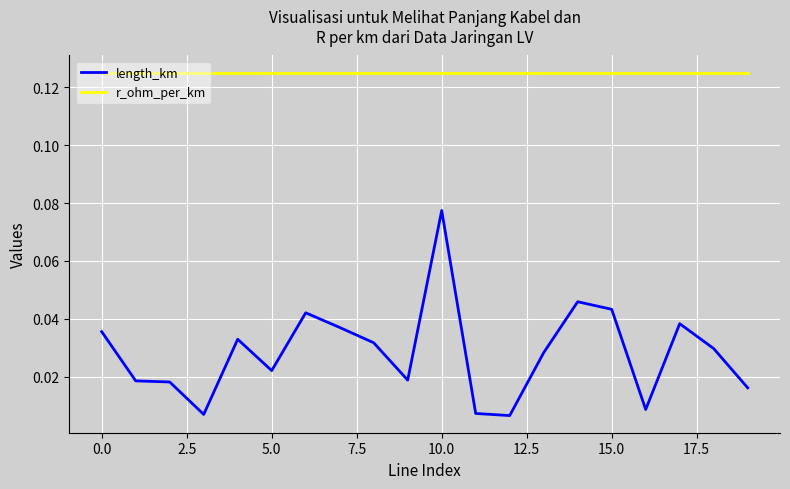

Rank the series by their average value, from highest to lowest.

r_ohm_per_km, length_km